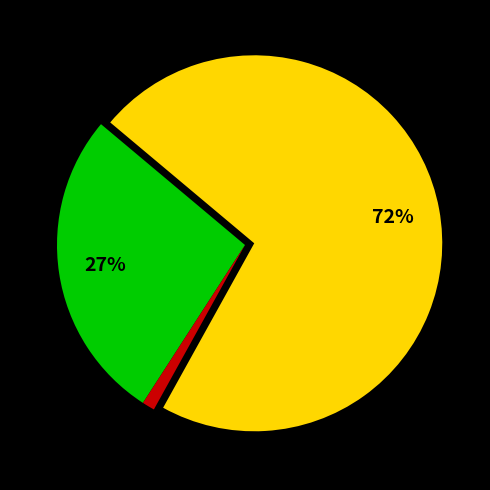

Count the number of slices in the pie.

3